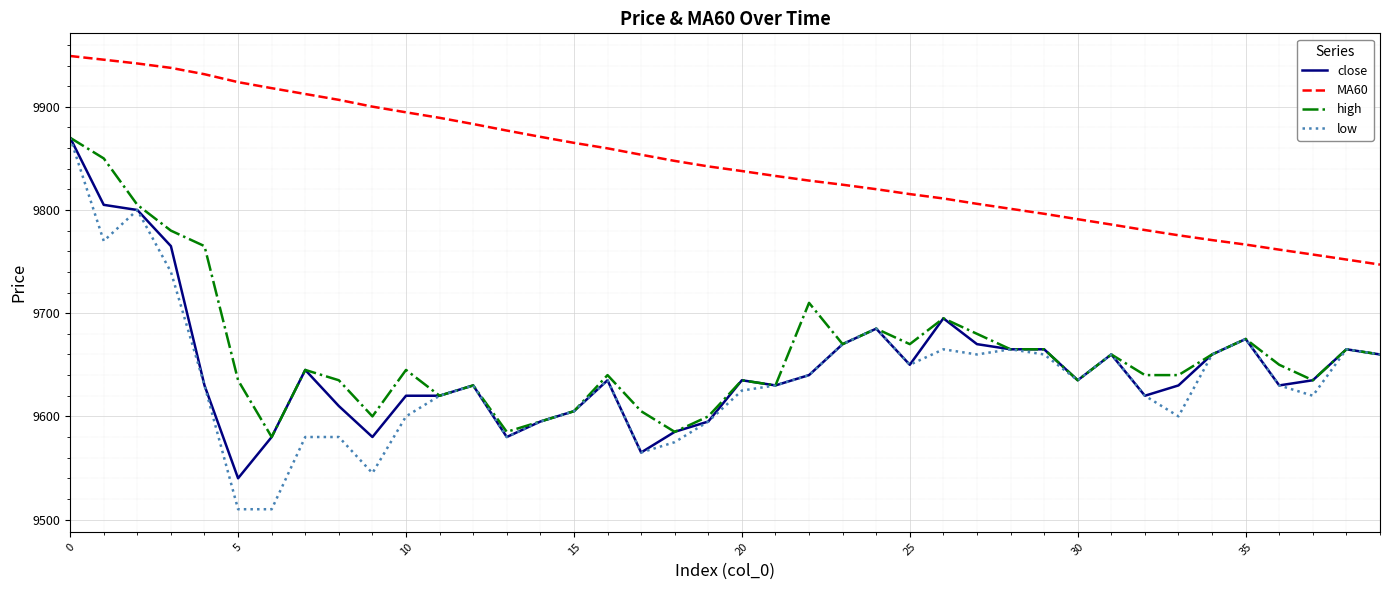

How many values in the low series are below 9630?

17